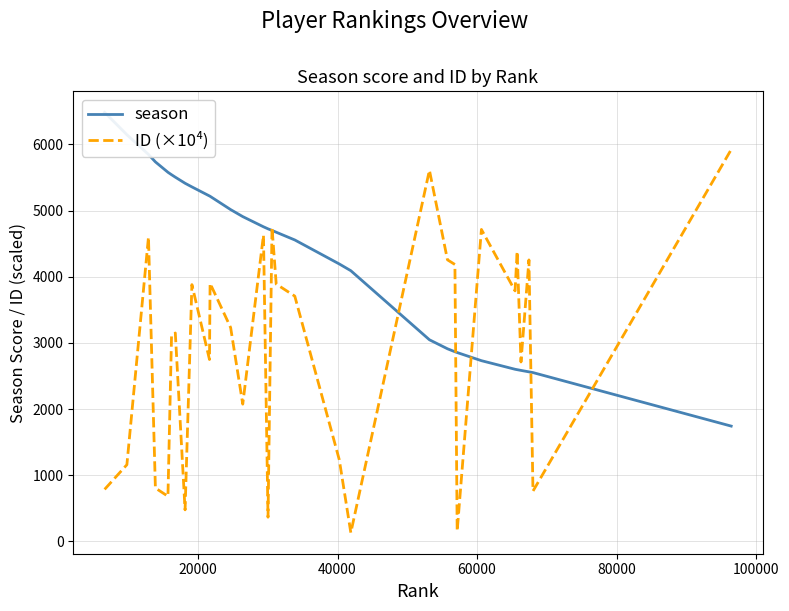

What is the maximum value for ID (×10⁴)?

5922.3